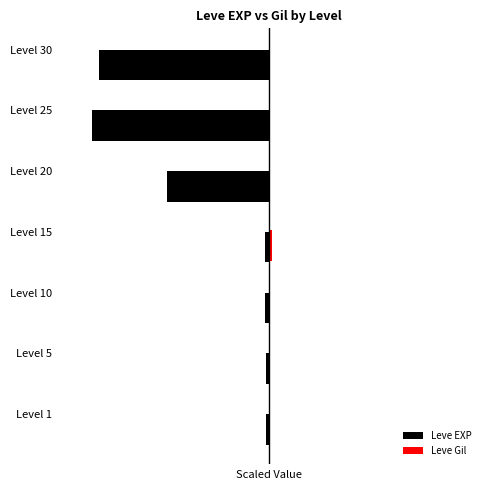

What is the difference between the highest and lowest values at Level 5?

1.9